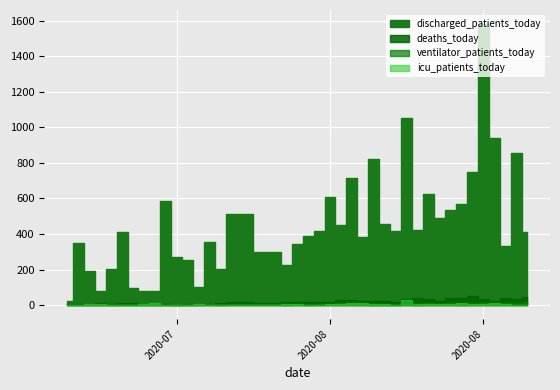

In icu_patients_today, how many points are higher than both neighbors (excluding endpoints)?

12